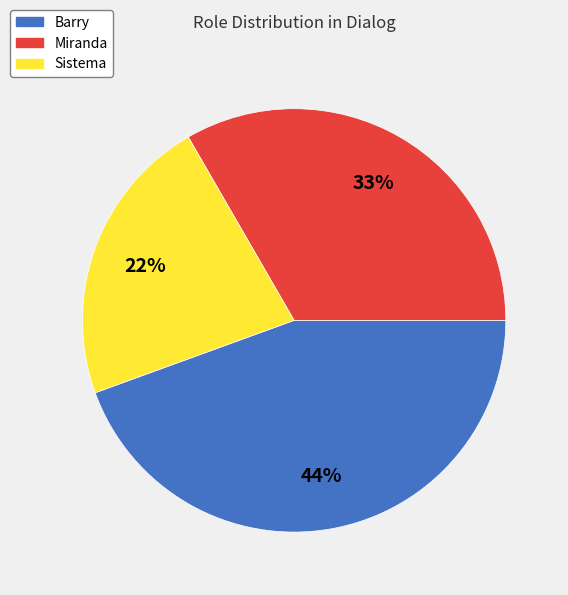

What percentage is the Sistema slice, to the nearest percent?

22%